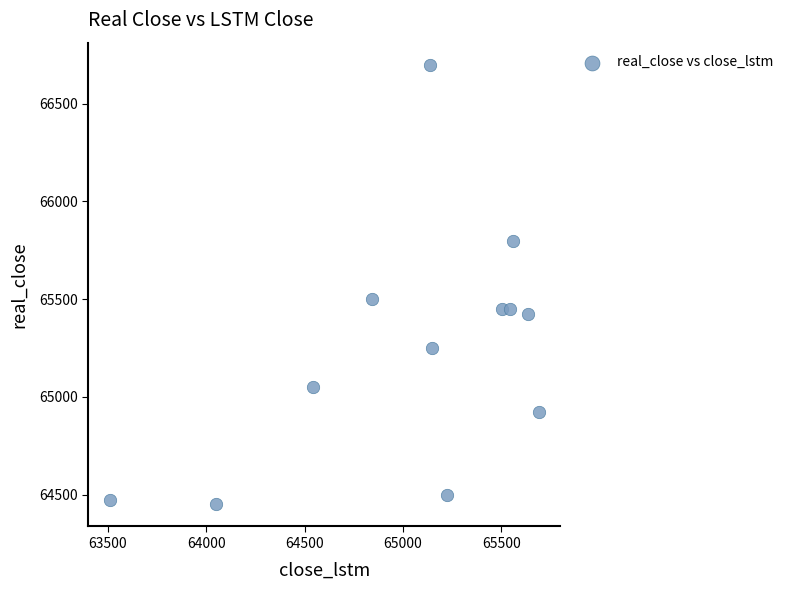

What Y value in the scatter plot is closest to 65575?

65500